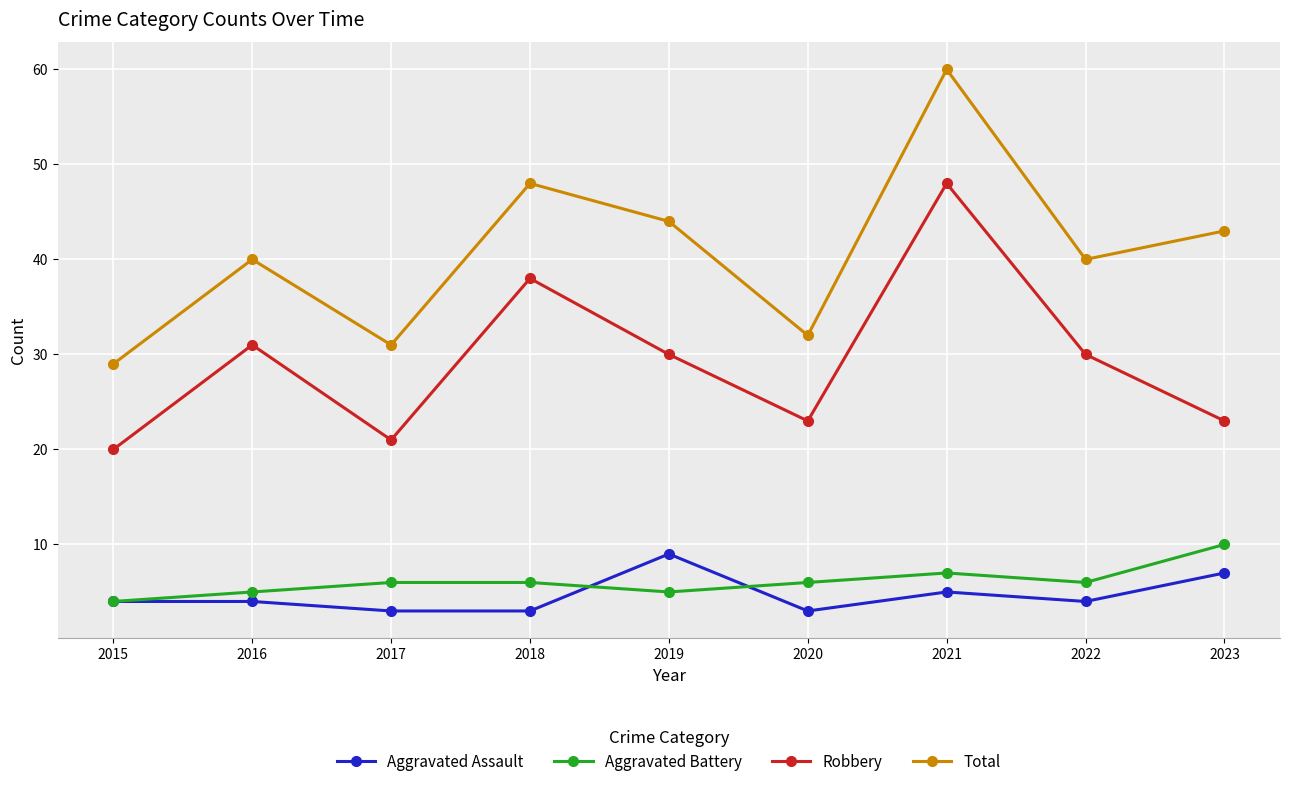

True or false: Aggravated Battery and Robbery cross at least once.

False